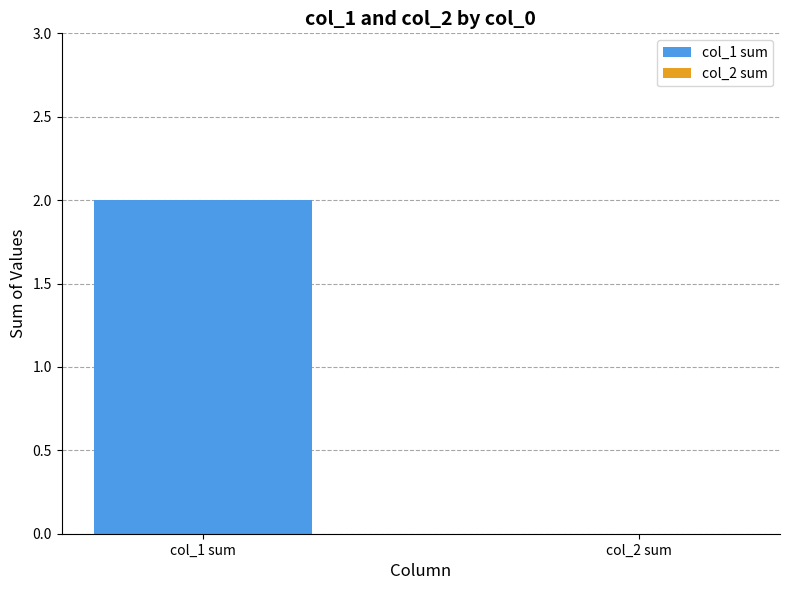

Is the value of col_2 at 1405451079 greater than the value of col_1 at 1405451079?

No